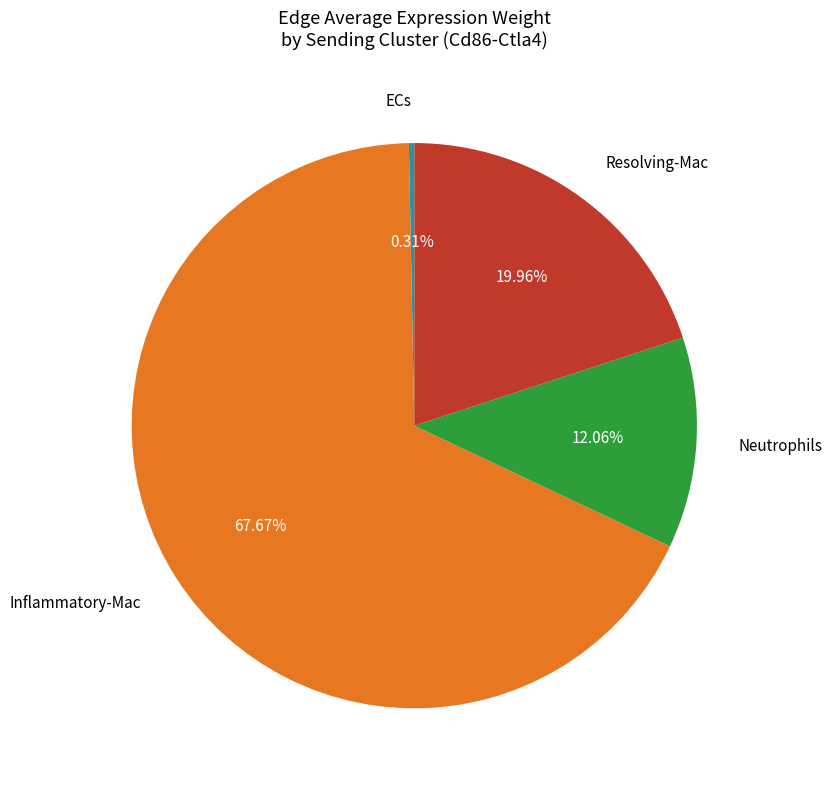

To the nearest percent, what percentage of the pie is Neutrophils?

12%